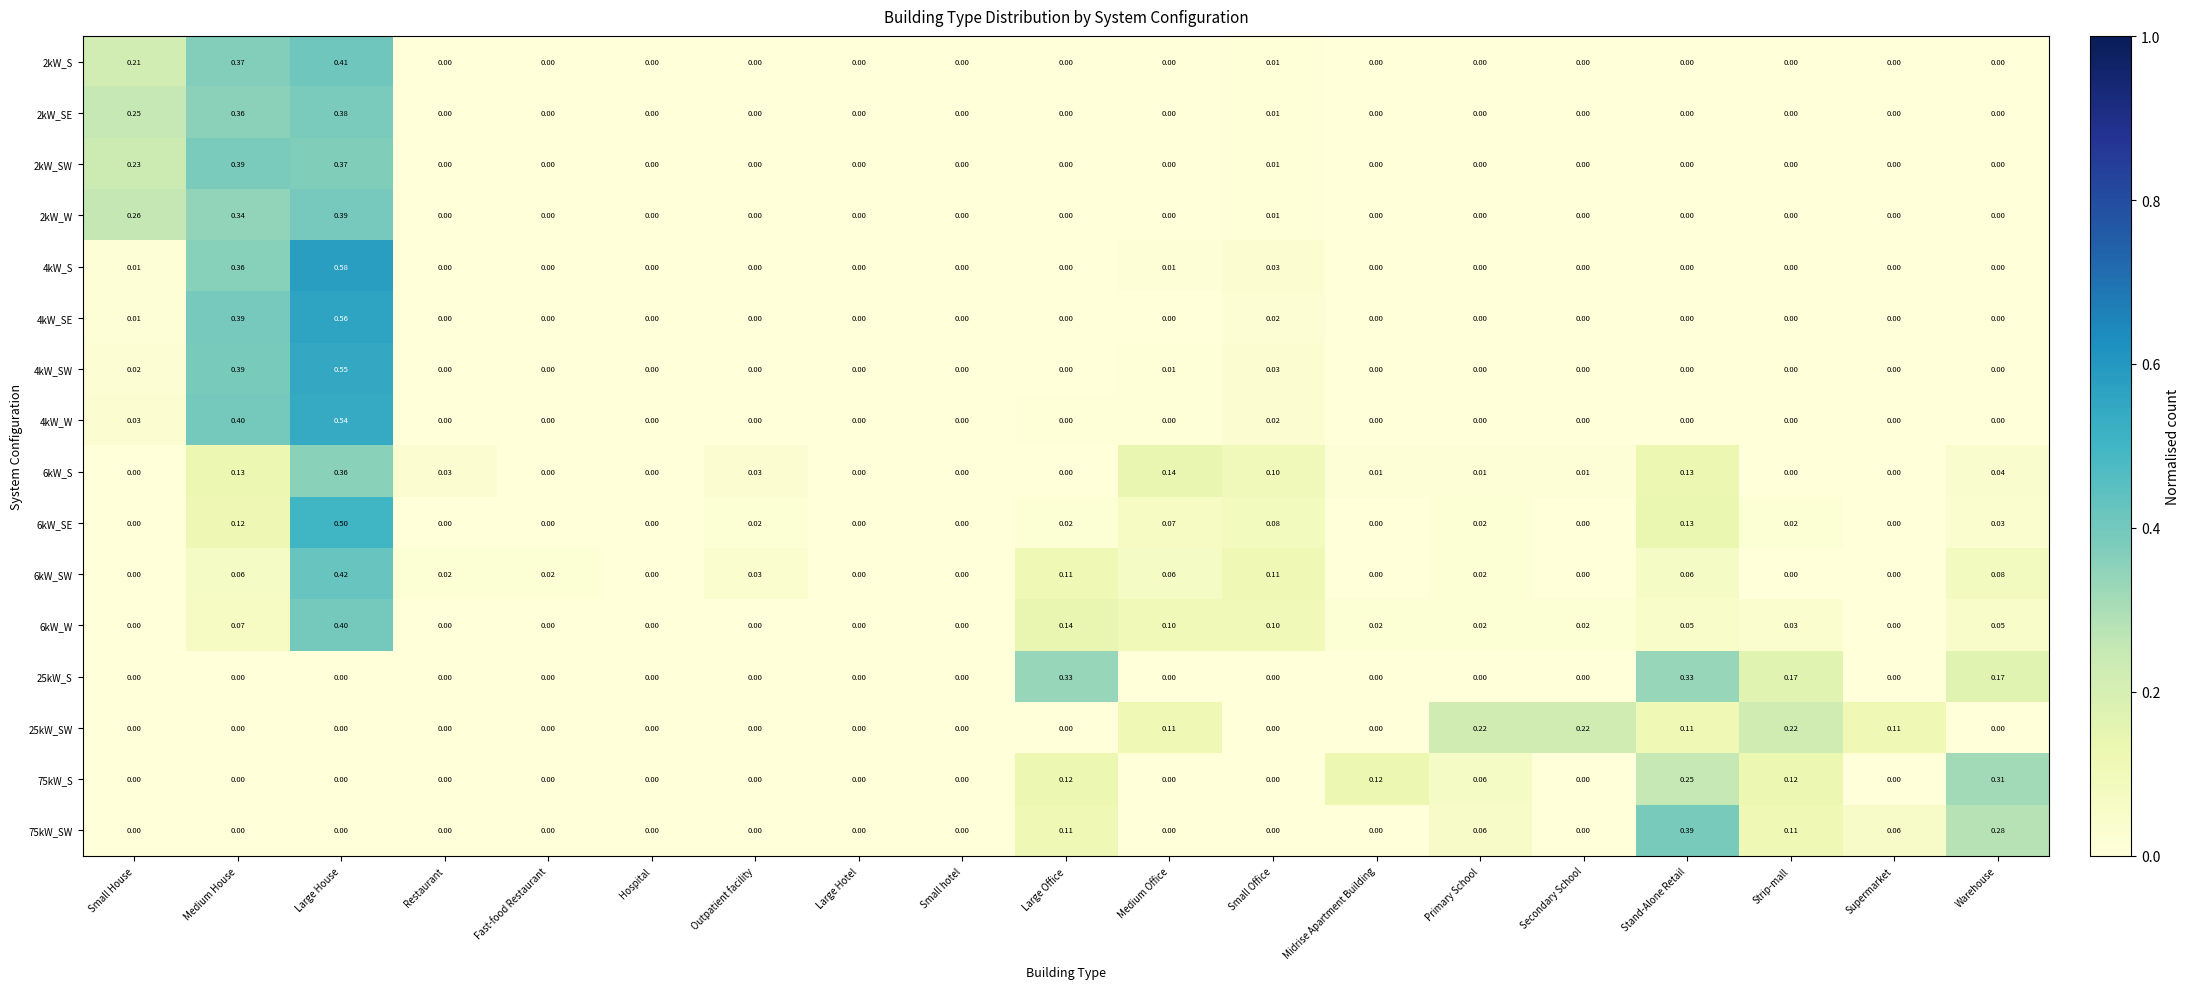

Count the number of categories in the chart.

19